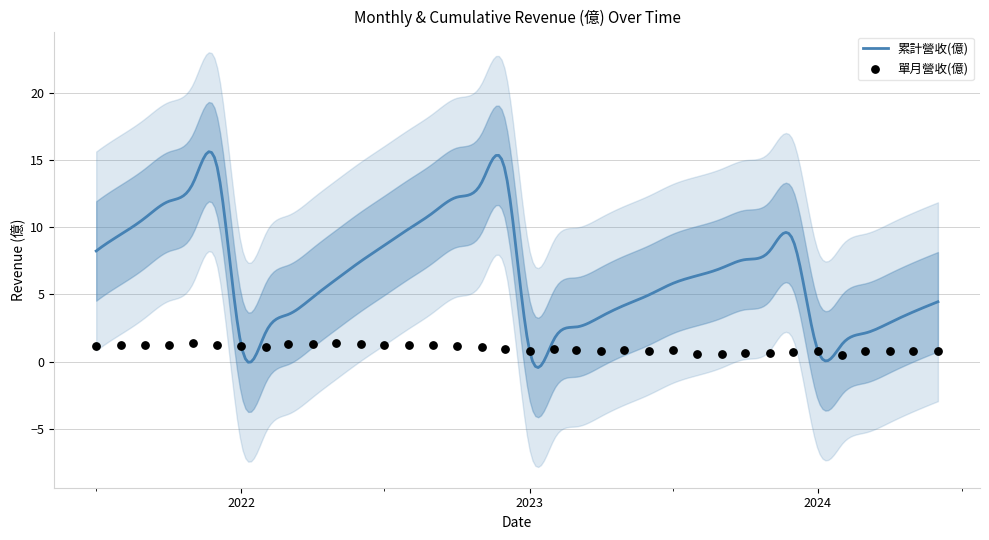

What is the maximum value for 累計營收(億)?

15.6